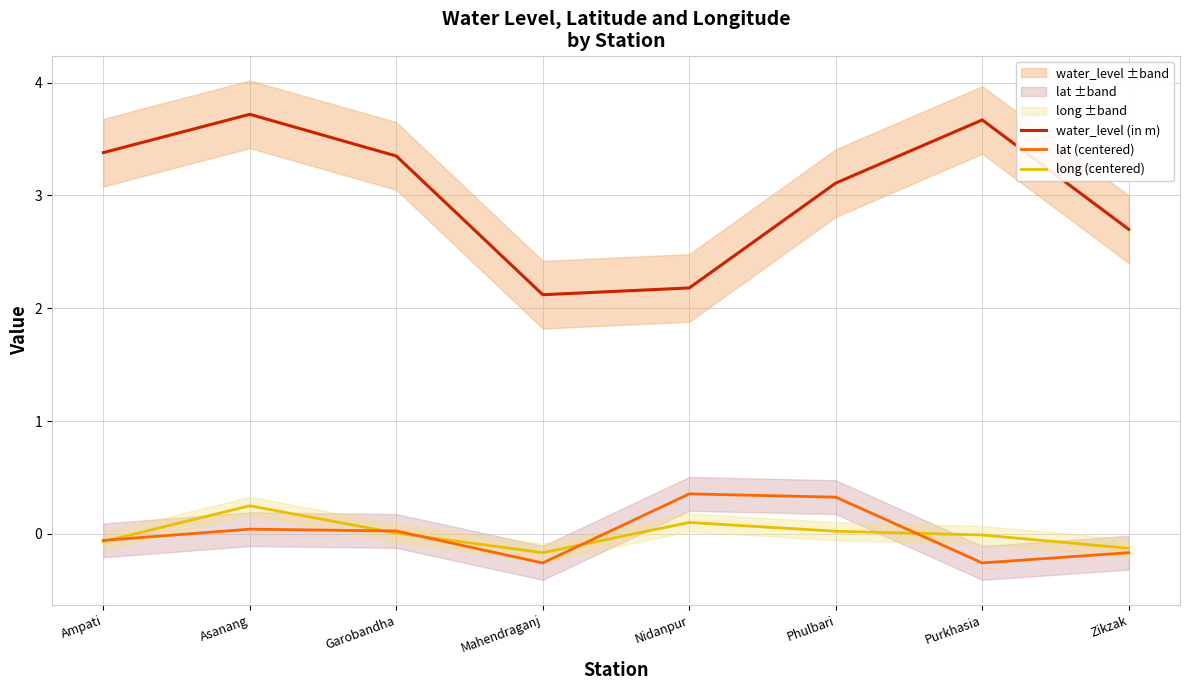

True or false: long (centered) has a value of 0.0 at Garobandha.

True